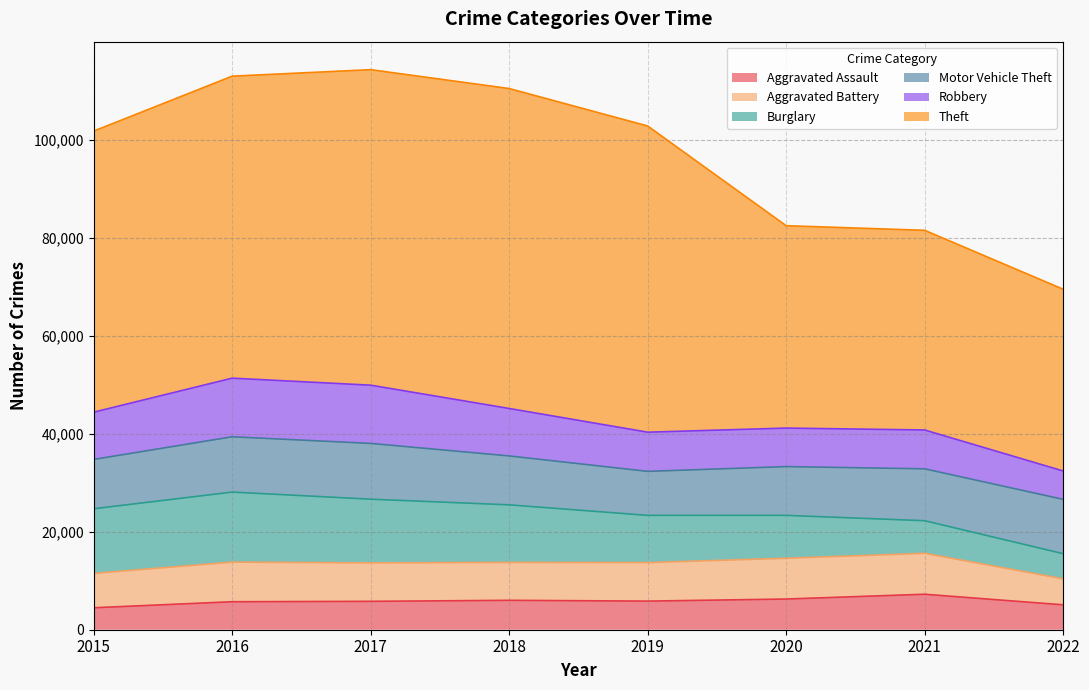

Where do Robbery and Motor Vehicle Theft first cross each other?

2015 and 2016